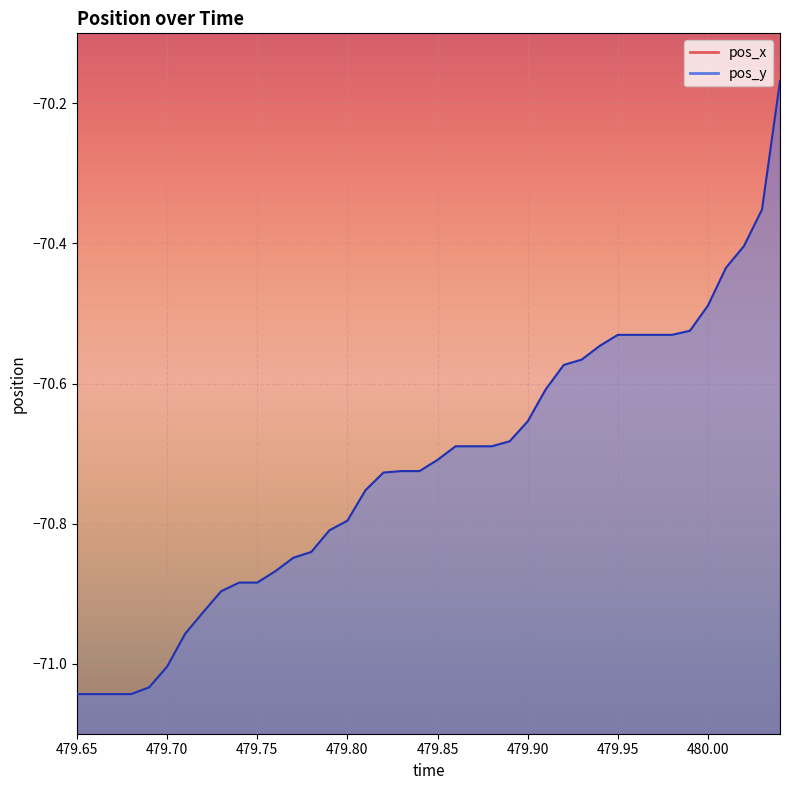

At 479.83, list the series in order from largest to smallest.

pos_x, pos_y